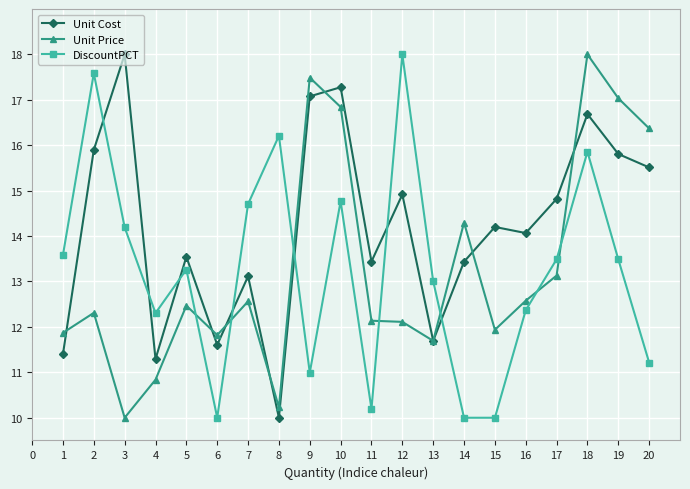

True or false: Unit Cost has more than 2 points higher than both neighbors.

True